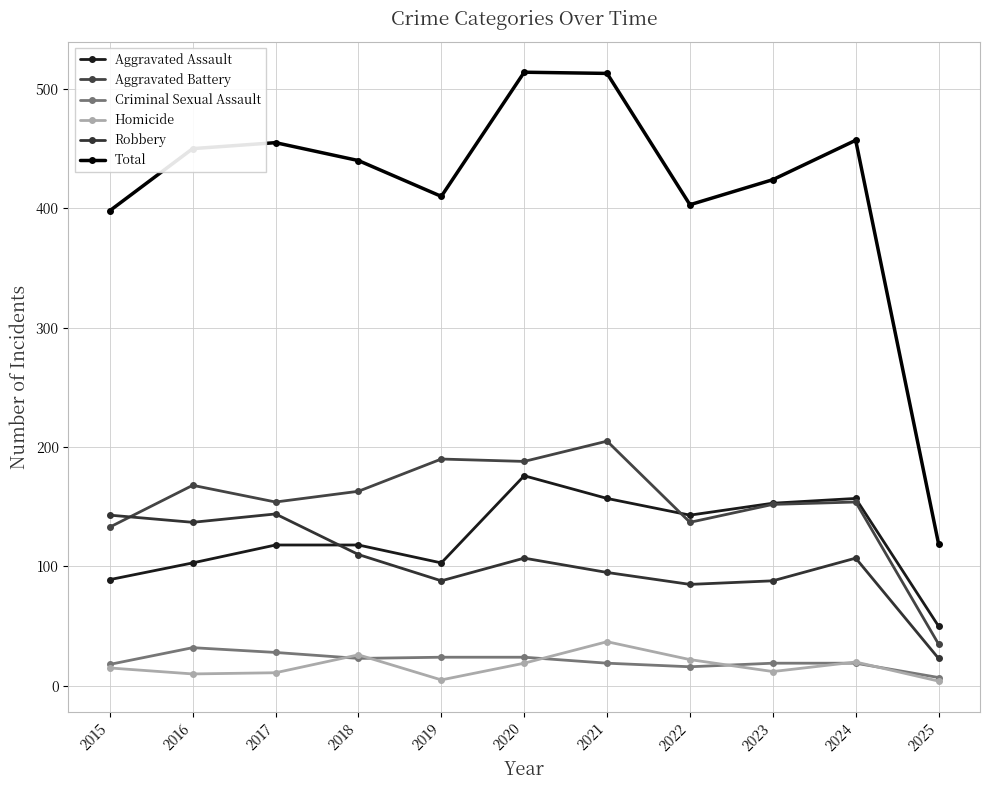

Between 2018 and 2019, which series saw the biggest shift?

Total